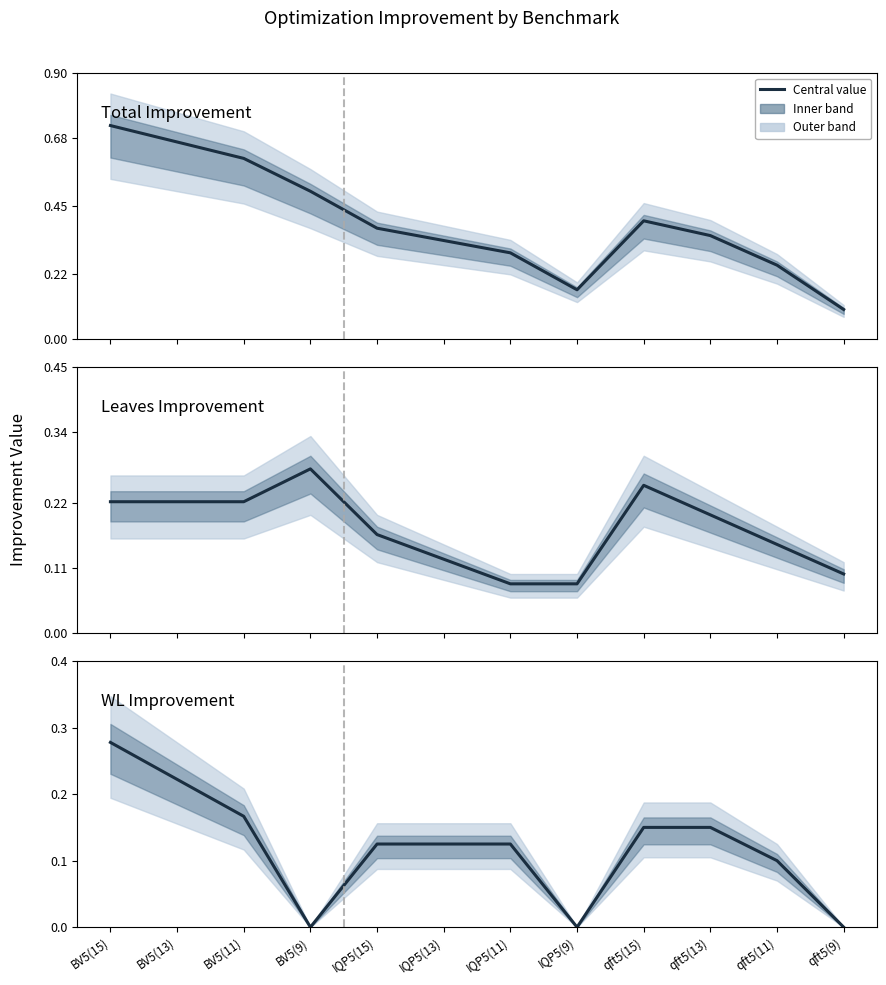

True or false: Improvement and WL improvement intersect in this chart.

False